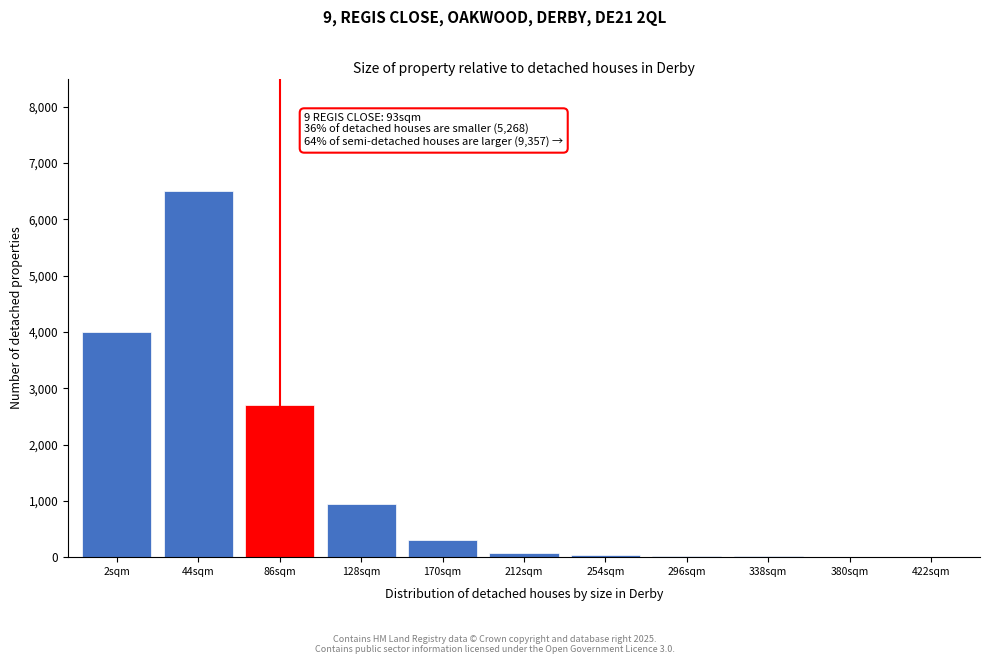

What is the sum of all values?

14610